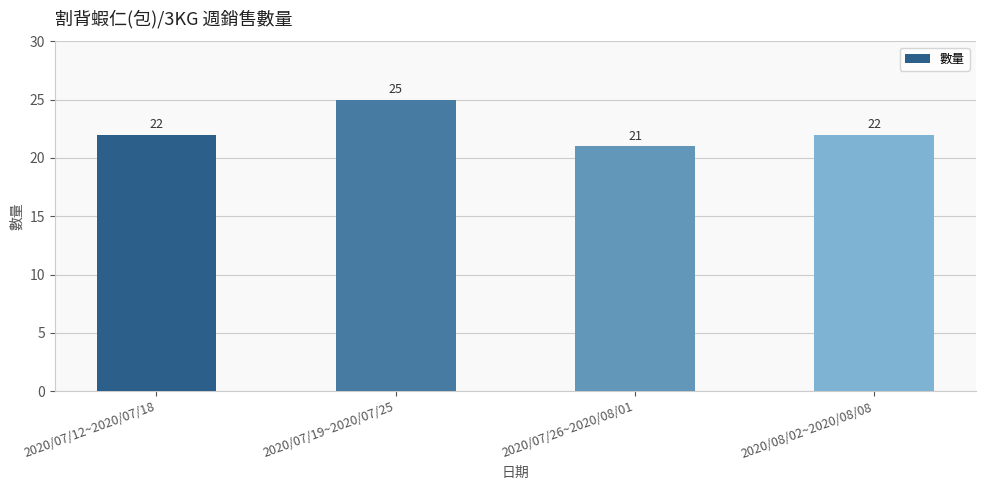

Count the number of data series in this chart.

1